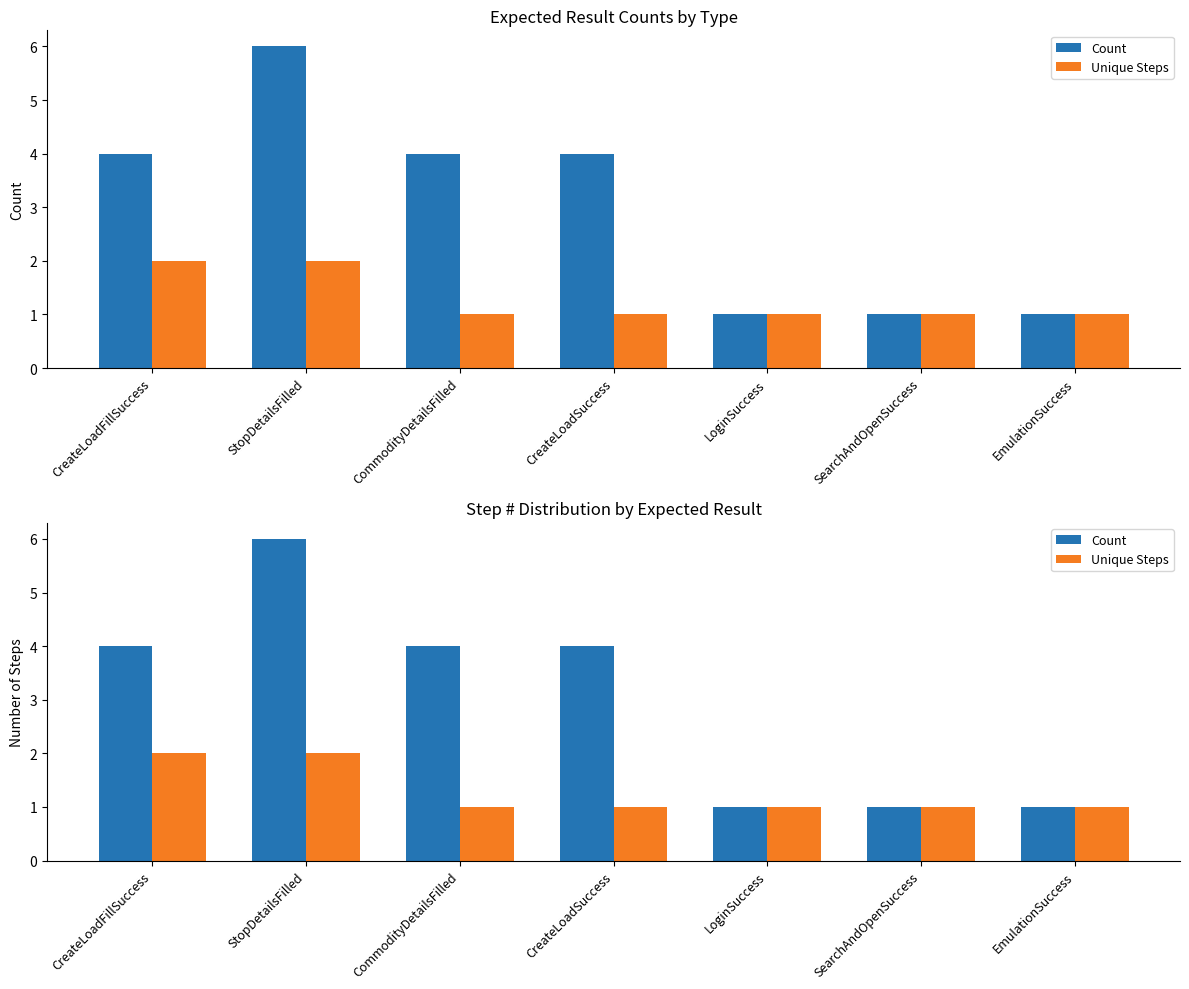

At CreateLoadFillSuccess, list the series in order from largest to smallest.

Count, Unique Steps